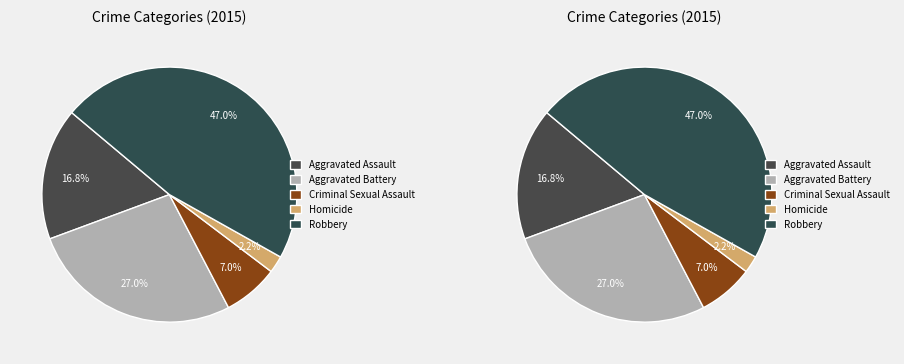

Is the sum of Homicide and Aggravated Assault greater than half?

No